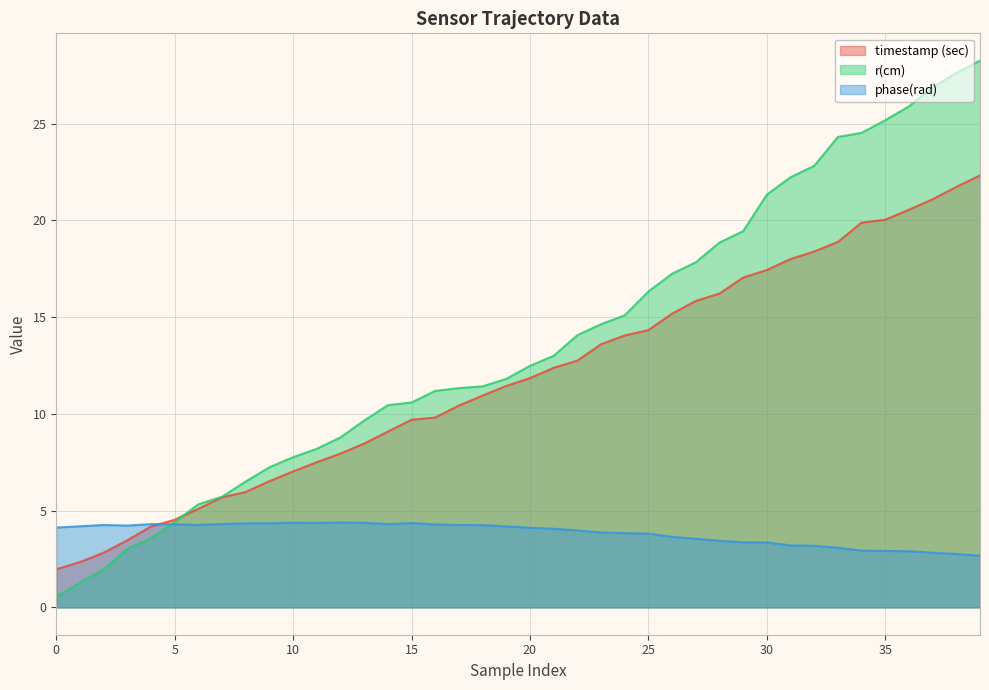

Reading left to right, extract all data points from this chart.

timestamp (sec): 2.0	2.3	2.8	3.5	4.2	4.5	5.1	5.7	6.0	6.5	7.0	7.5	7.9	8.5	9.1	9.7	9.8	10.4	10.9	11.4	11.8	12.4	12.8	13.6	14.1	14.3	15.2	15.8	16.2	17.0	17.4	18.0	18.4	18.9	19.9	20.0	20.5	21.1	21.7	22.3
r(cm): 0.6	1.3	2.0	3.0	3.6	4.4	5.3	5.7	6.5	7.2	7.8	8.2	8.8	9.7	10.4	10.6	11.2	11.3	11.4	11.8	12.5	13.0	14.1	14.6	15.1	16.3	17.2	17.8	18.9	19.4	21.3	22.2	22.8	24.3	24.5	25.2	25.9	26.9	27.6	28.2
phase(rad): 4.1	4.2	4.3	4.2	4.3	4.3	4.3	4.3	4.3	4.3	4.4	4.4	4.4	4.4	4.3	4.4	4.3	4.3	4.3	4.2	4.1	4.1	4.0	3.9	3.8	3.8	3.6	3.5	3.4	3.4	3.4	3.2	3.2	3.1	2.9	2.9	2.9	2.8	2.8	2.7